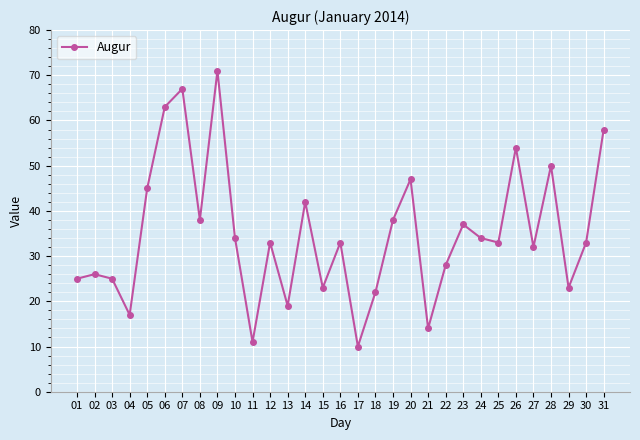

What is the smallest value displayed?

10